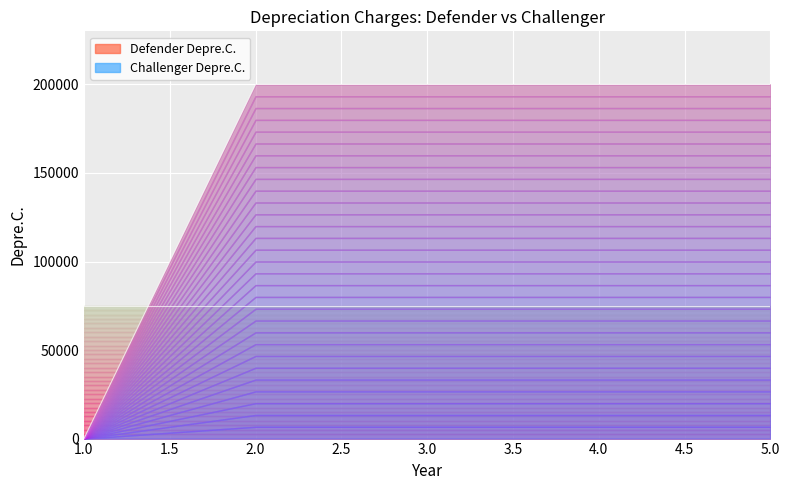

Reading left to right, extract all data points from this chart.

1=0	2=200000	3=200000	4=200000	5=200000